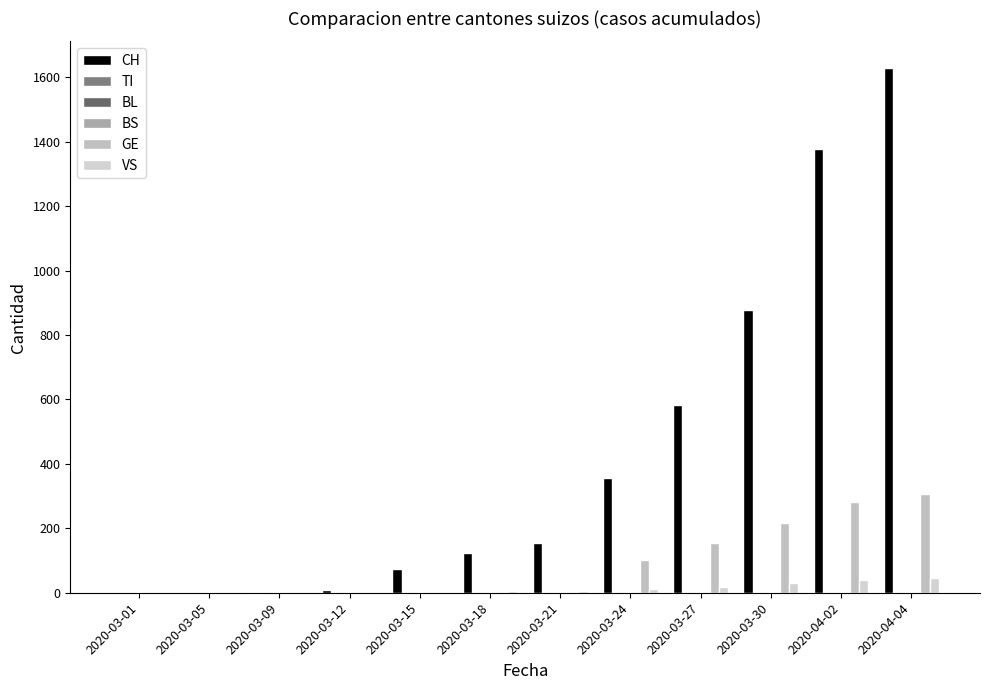

Which series changed the most between 2020-03-05 and 2020-04-04?

CH